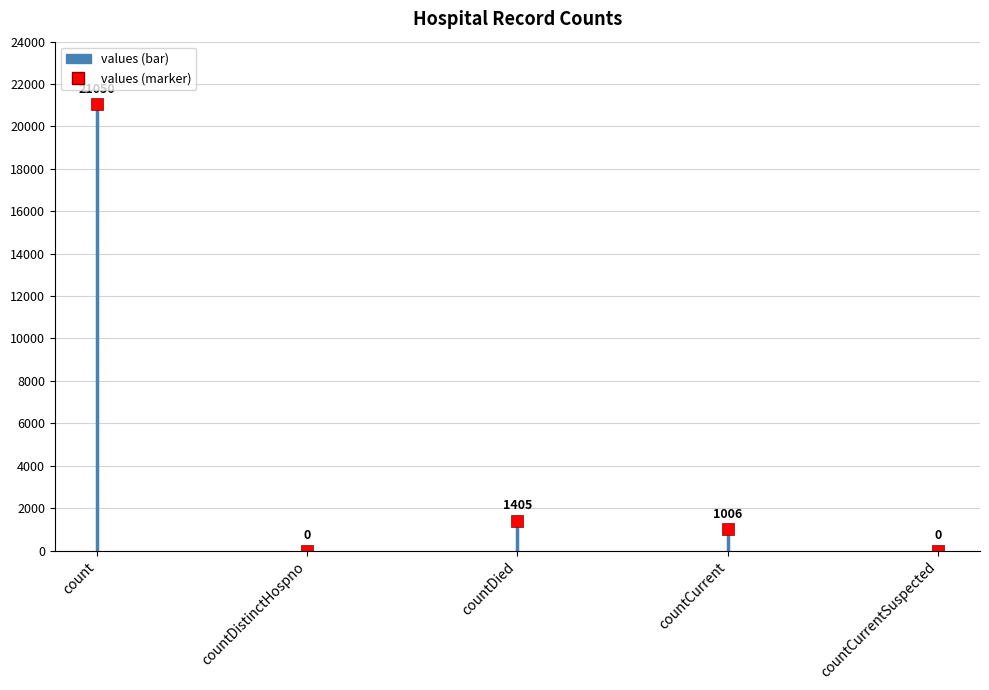

Where is the data nearest to the value 10525?

countDied